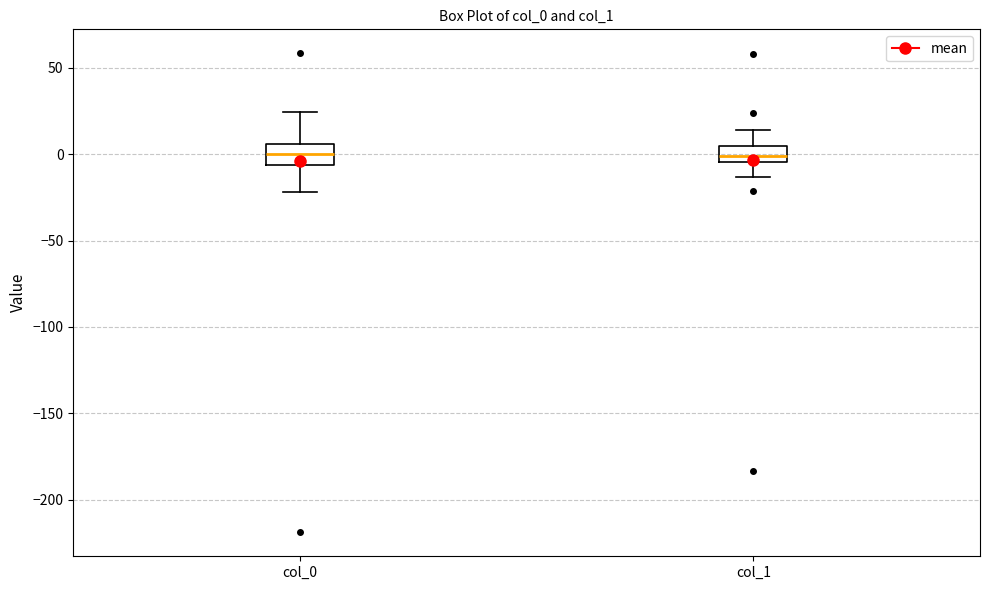

Reading left to right, transcribe this box plot: for each box, give where its median line is, the range the box spans, and where its two whiskers end, as read against the y-axis. The values are not printed on the chart, so give them approximately, as read against the axis.

col_0: median 0, box -5 to 5, whiskers -20 to 25
col_1: median 0, box -5 to 5, whiskers -15 to 15